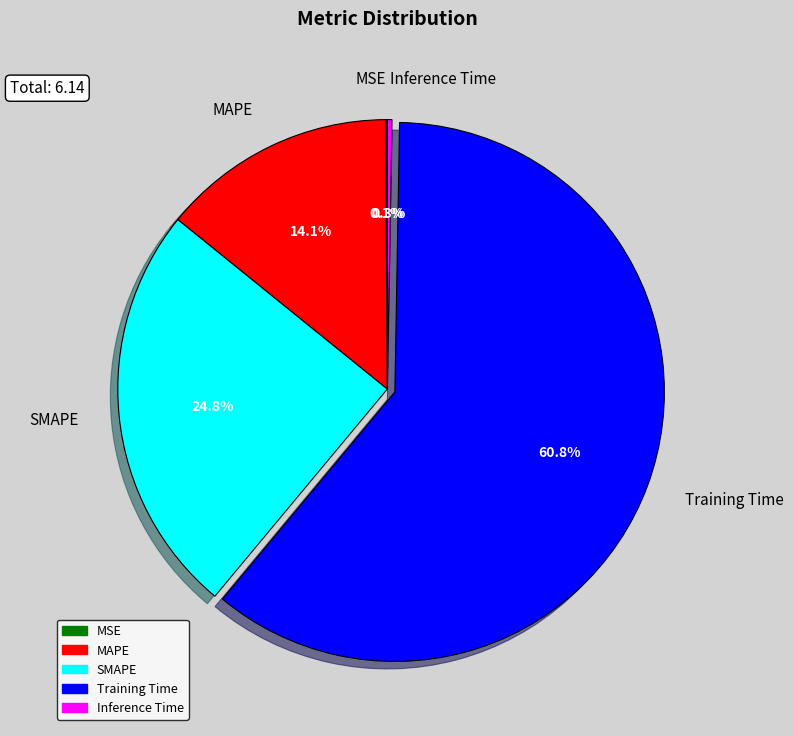

Combined, do MAPE and SMAPE account for over 50%?

No